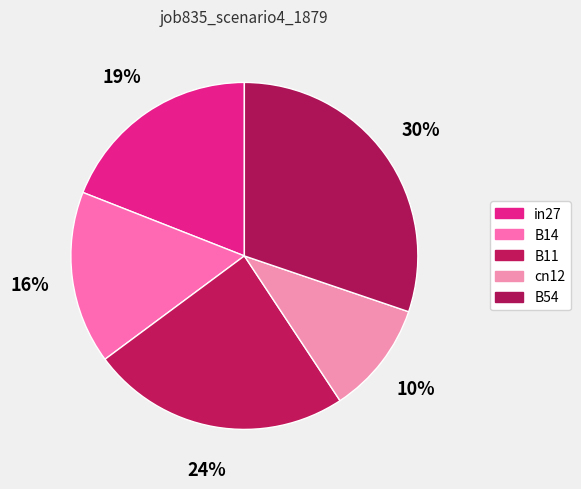

How many segments does this pie chart have?

5